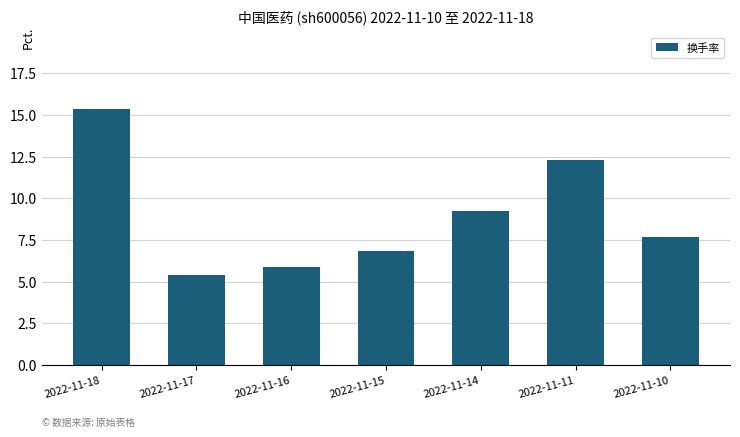

How many data points does each series have?

7